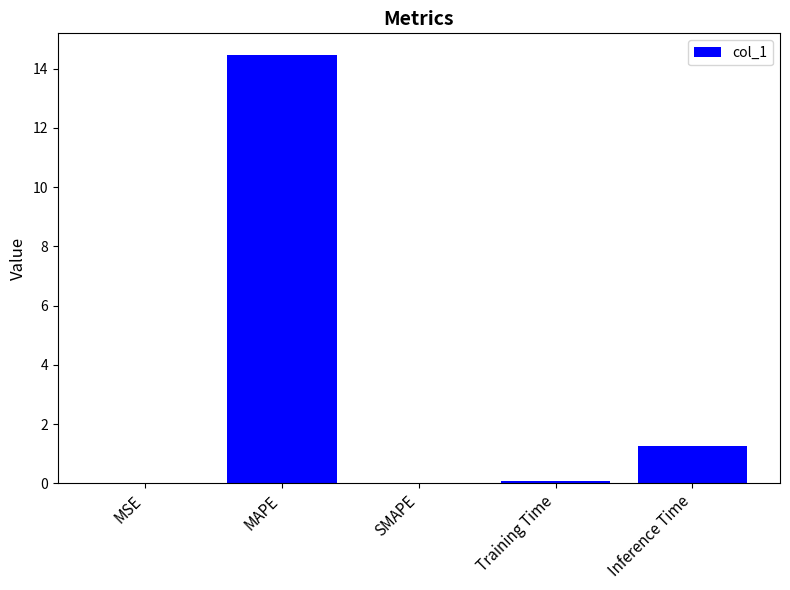

Is it true that the value at Inference Time is 1.3?

True